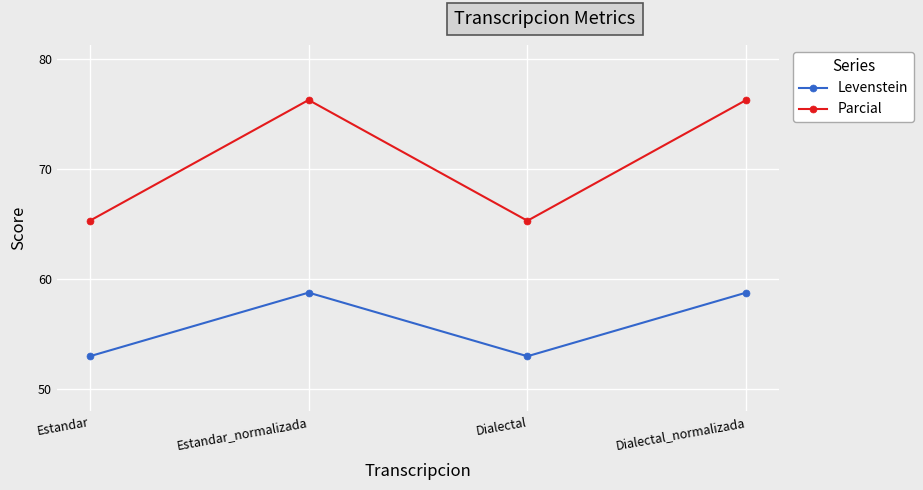

At which category does Parcial reach its first local valley?

Dialectal